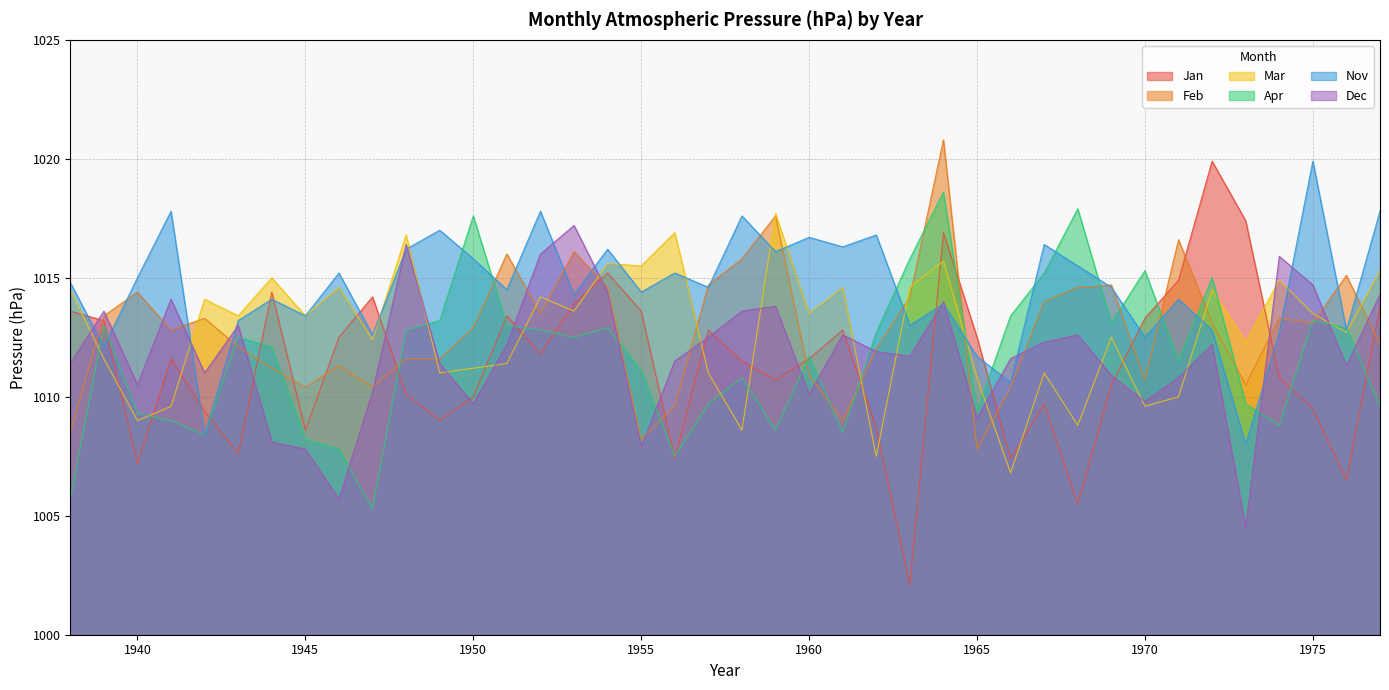

At which label does Mar reach its minimum?

1966